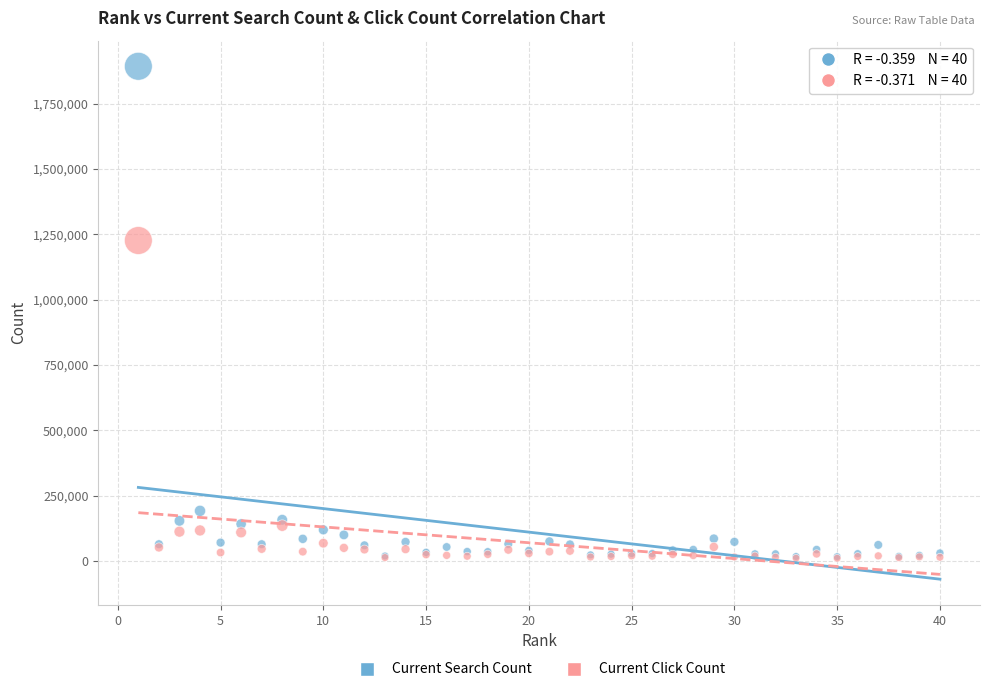

Which series contains the highest Y value?

Current Search Count